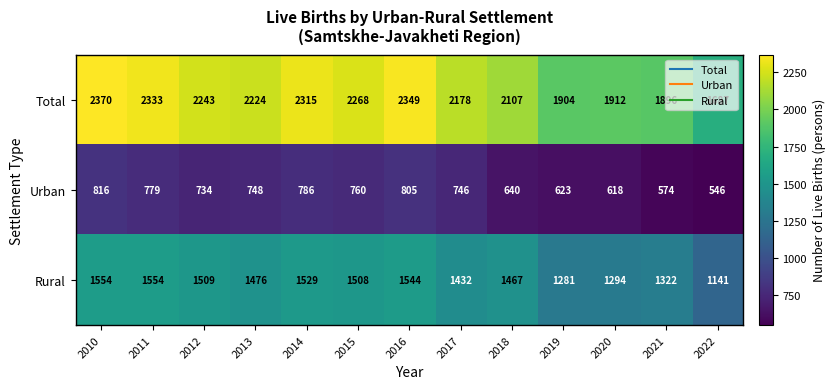

At which category does the chart reach its peak across all series?

2010